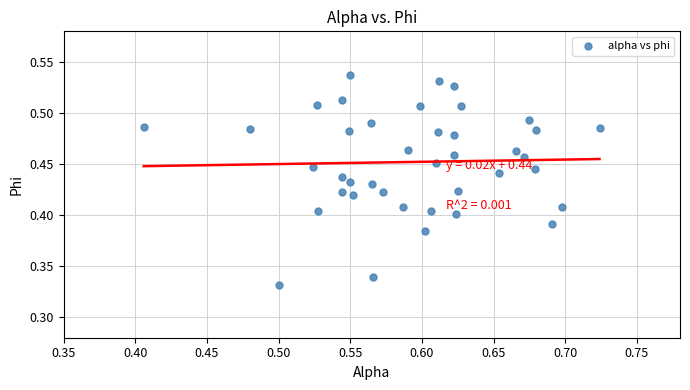

How many points are shown in the scatter plot?

40